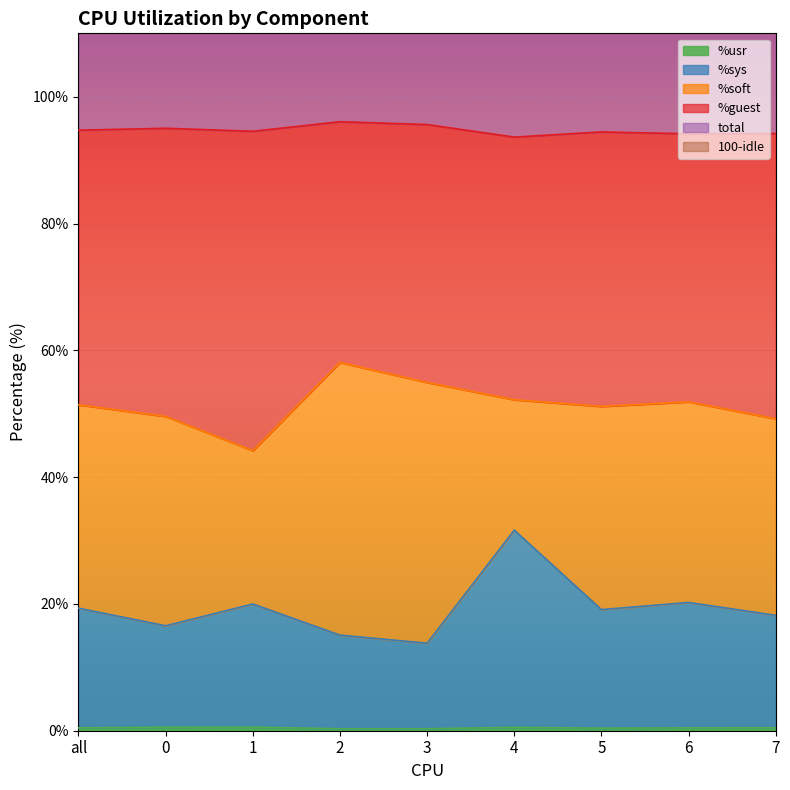

Does the chart display data point markers on the line(s)?

No